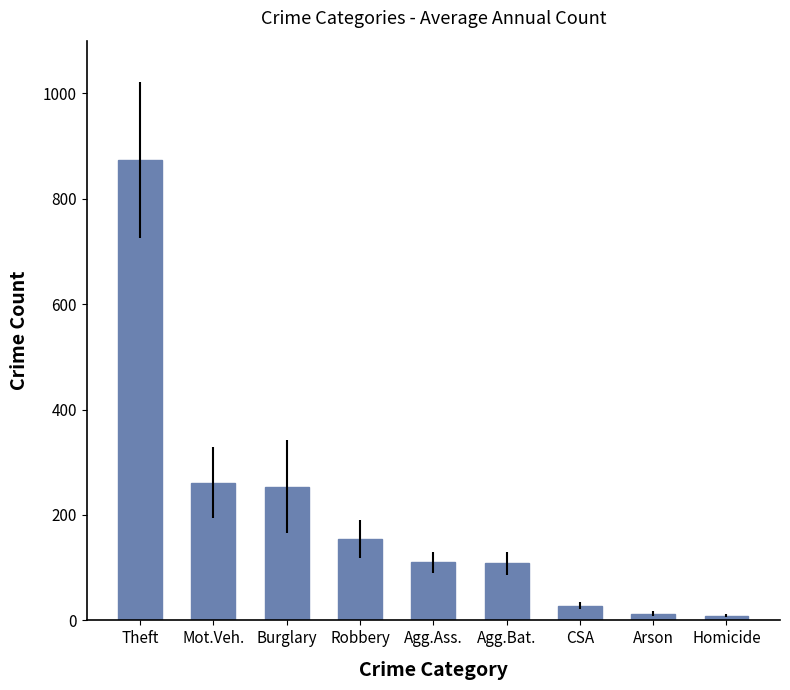

What is the difference between the values at Agg.Ass. and Homicide?

101